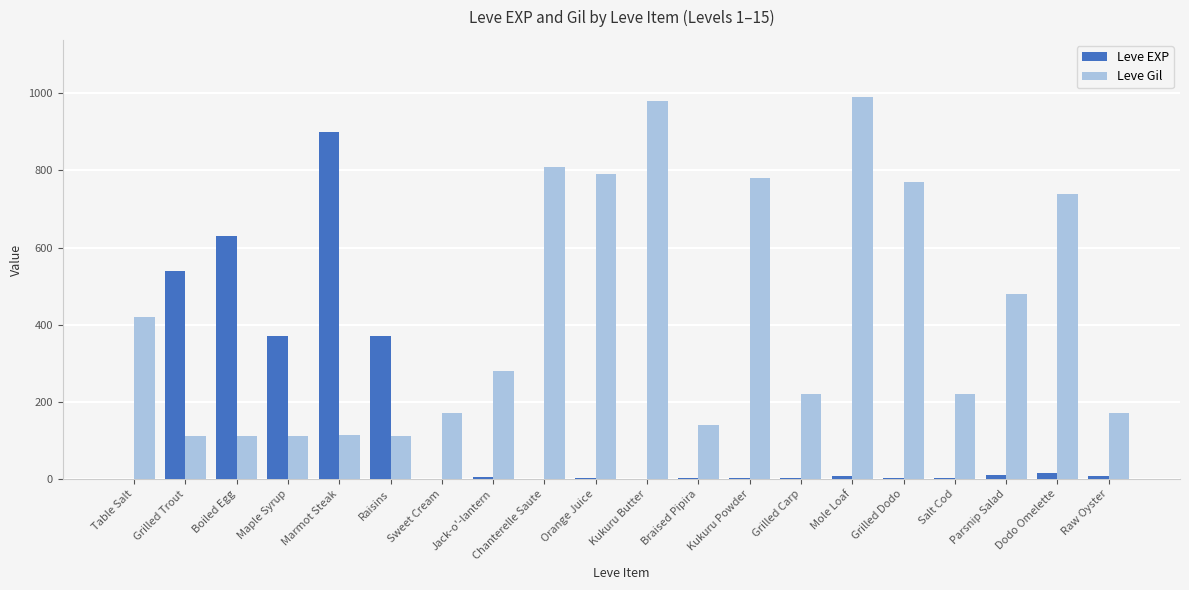

Is it true that Leve Gil equals 63 at Raisins?

False